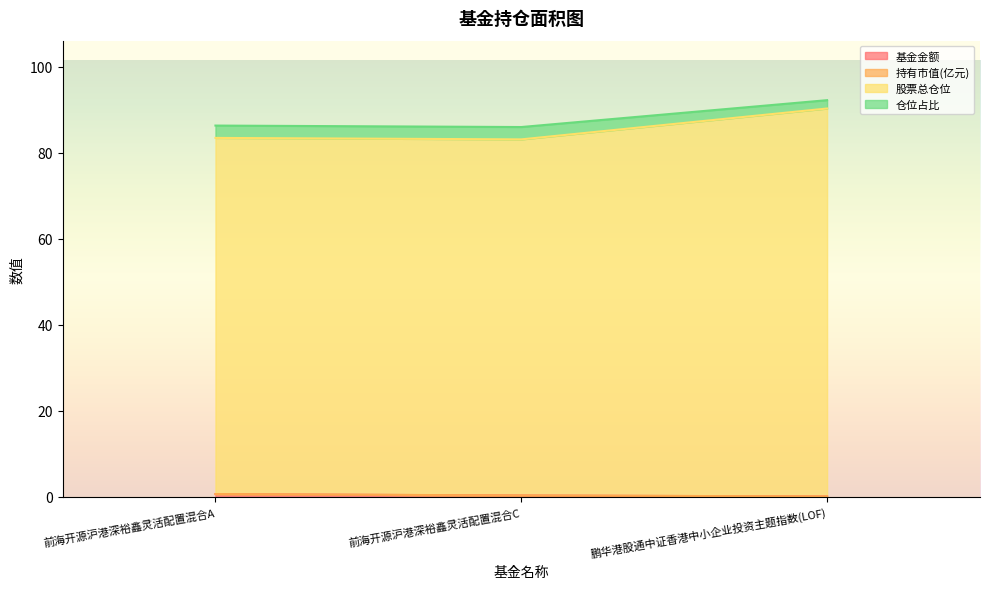

How many lines are shown in the chart?

4